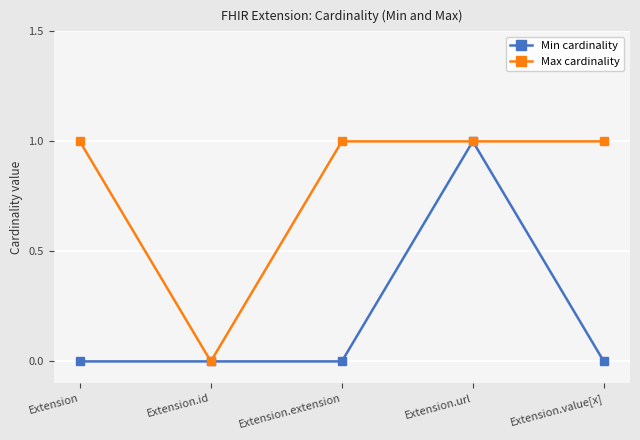

What is the average value of the Max cardinality series?

1